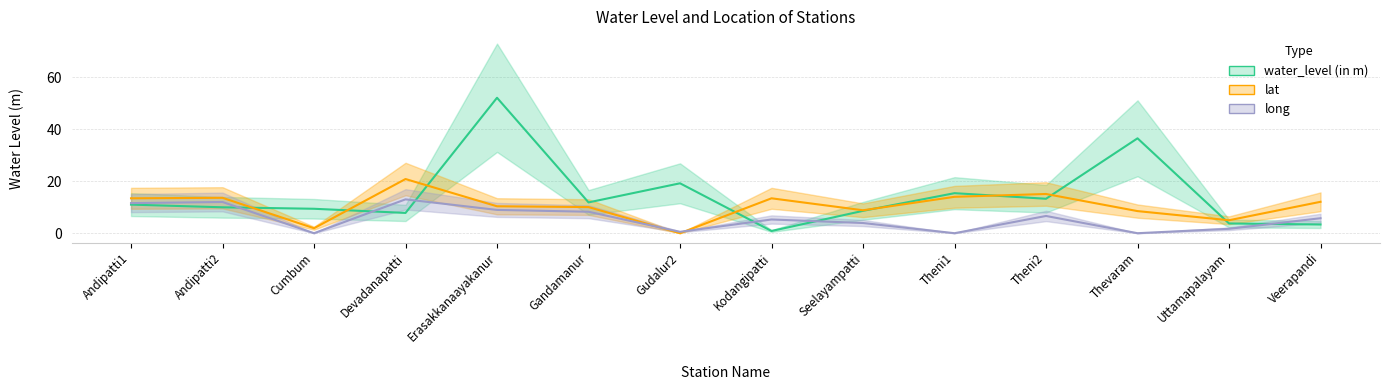

How many times do lat and water_level (in m) cross each other?

8